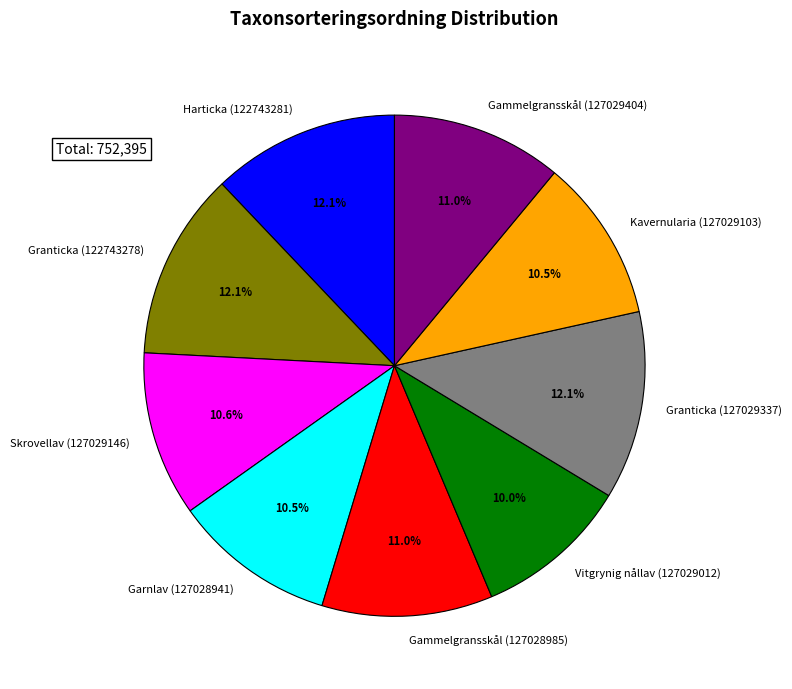

Which slice is the smallest?

Vitgrynig nållav (127029012)